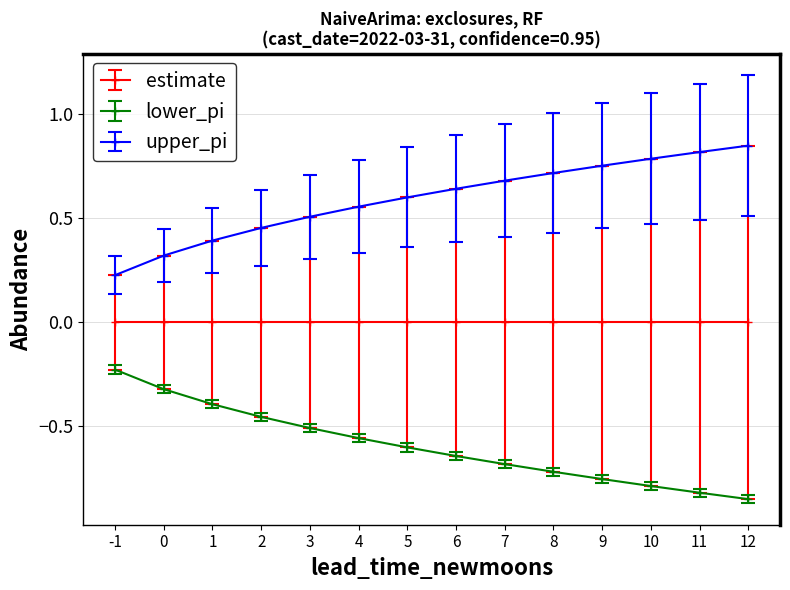

What is the spread (max minus min) of values at 11?

1.6